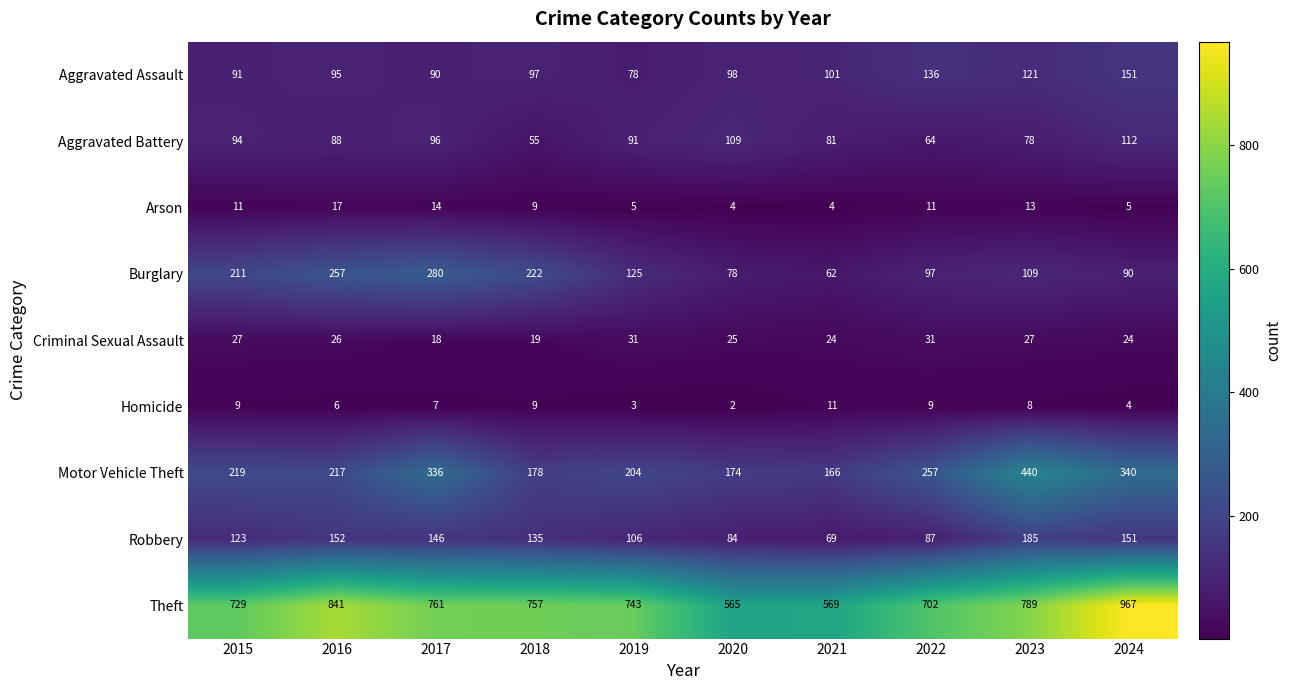

What is the approximate value of Theft at 2016?

841